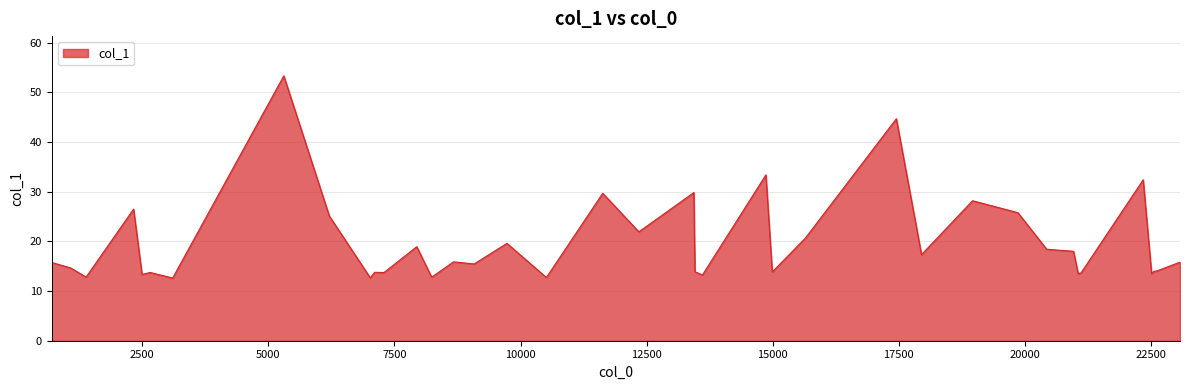

What is the smallest value displayed?

12.6